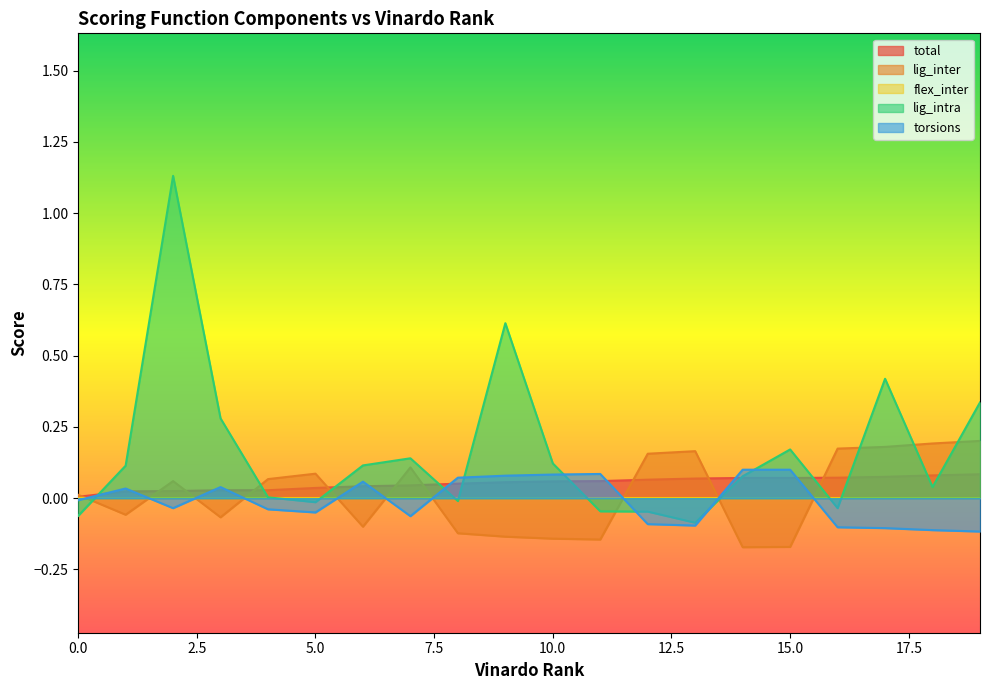

List the labels in order of lig_inter value, smallest first.

14, 15, 11, 10, 9, 8, 6, 3, 1, 0, 2, 4, 5, 7, 12, 13, 16, 17, 18, 19